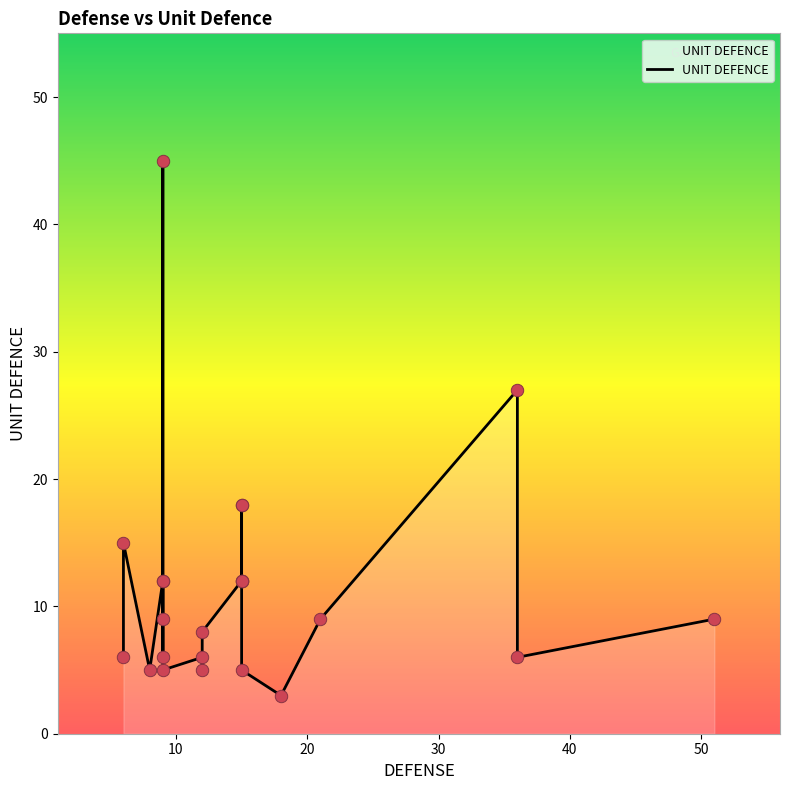

What is the change in value from 10 to 20?

+12